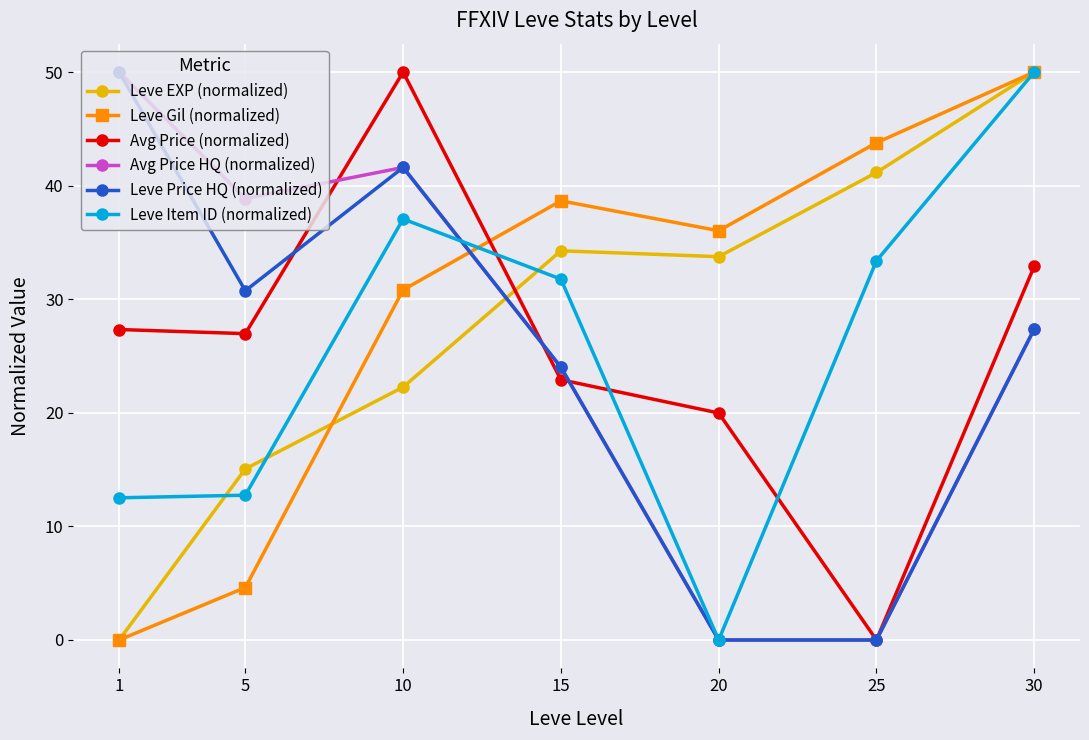

How many series are shown in this chart?

6